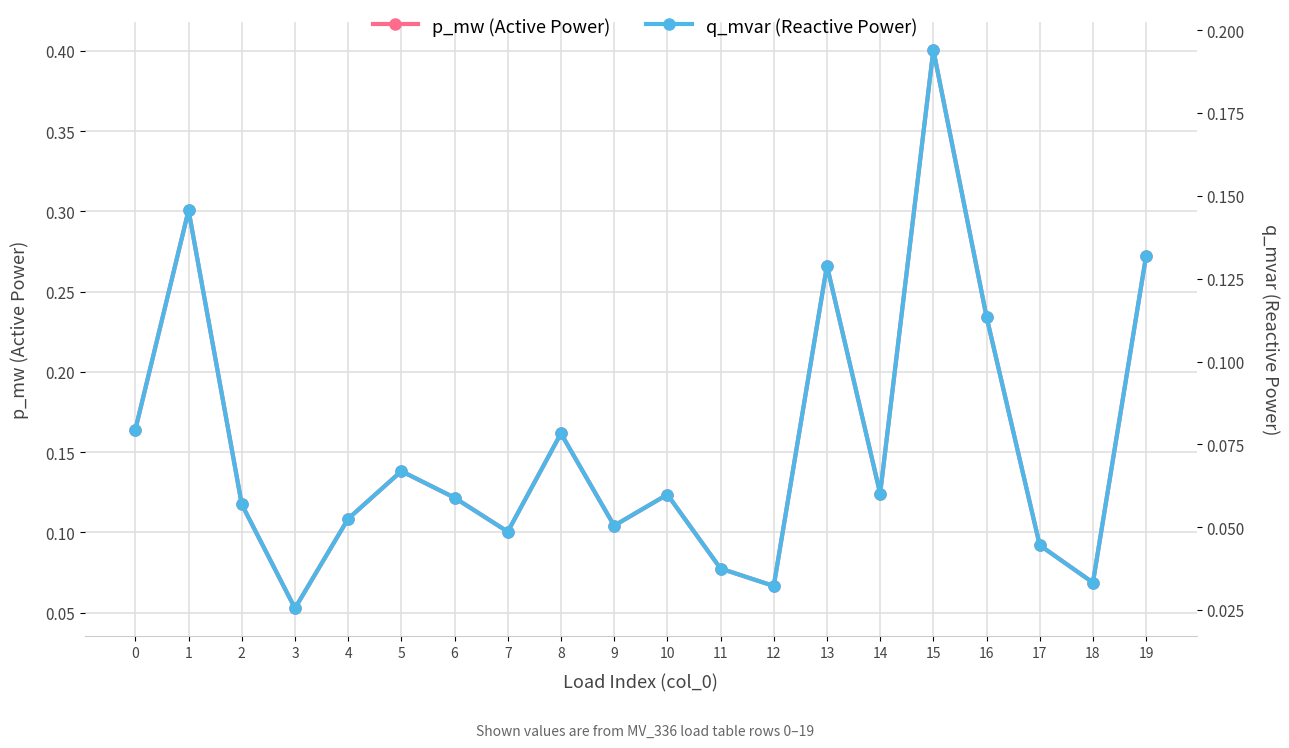

Rank the series by their average value, from highest to lowest.

p_mw, q_mvar